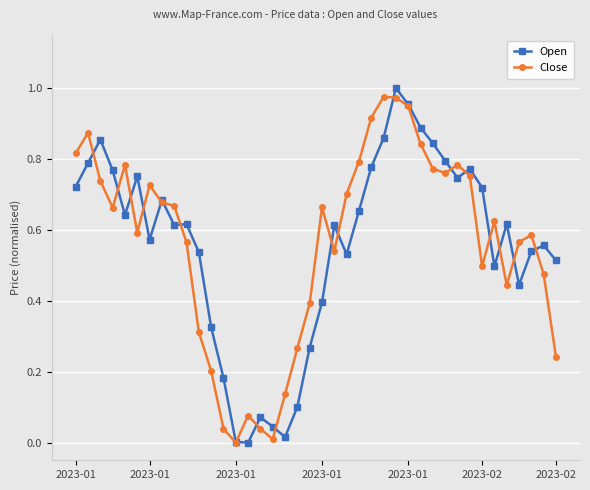

True or false: Close has more than 2 points higher than both neighbors.

True